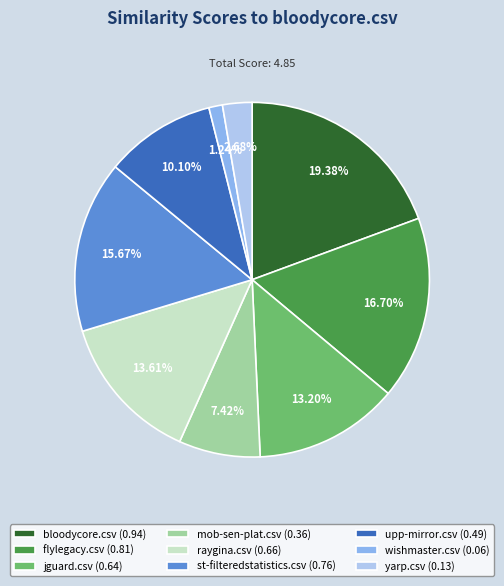

What percentage is the wishmaster.csv slice, to the nearest percent?

1%